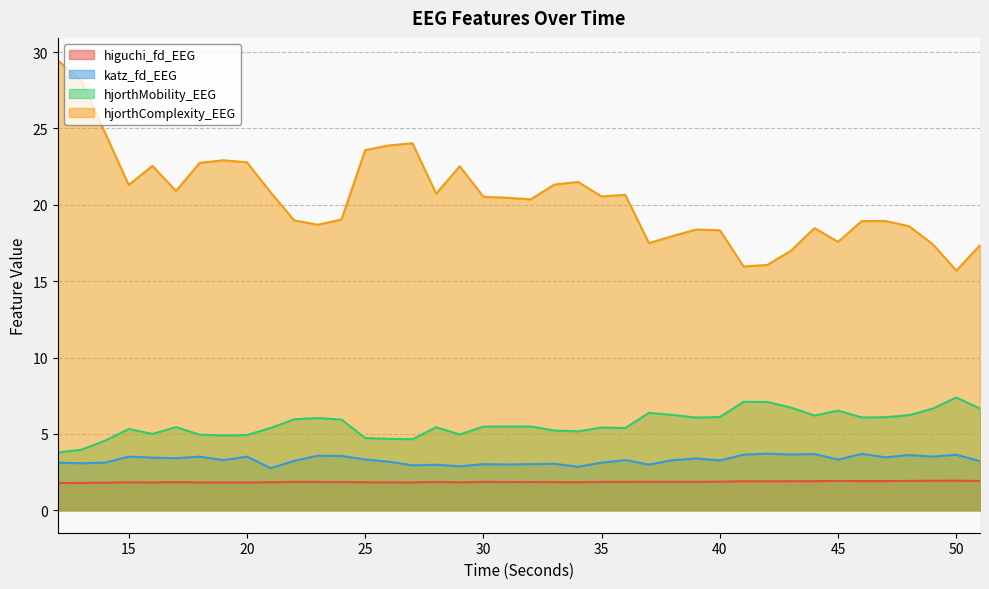

Is it true that katz_fd_EEG equals 0.7 at 36?

False